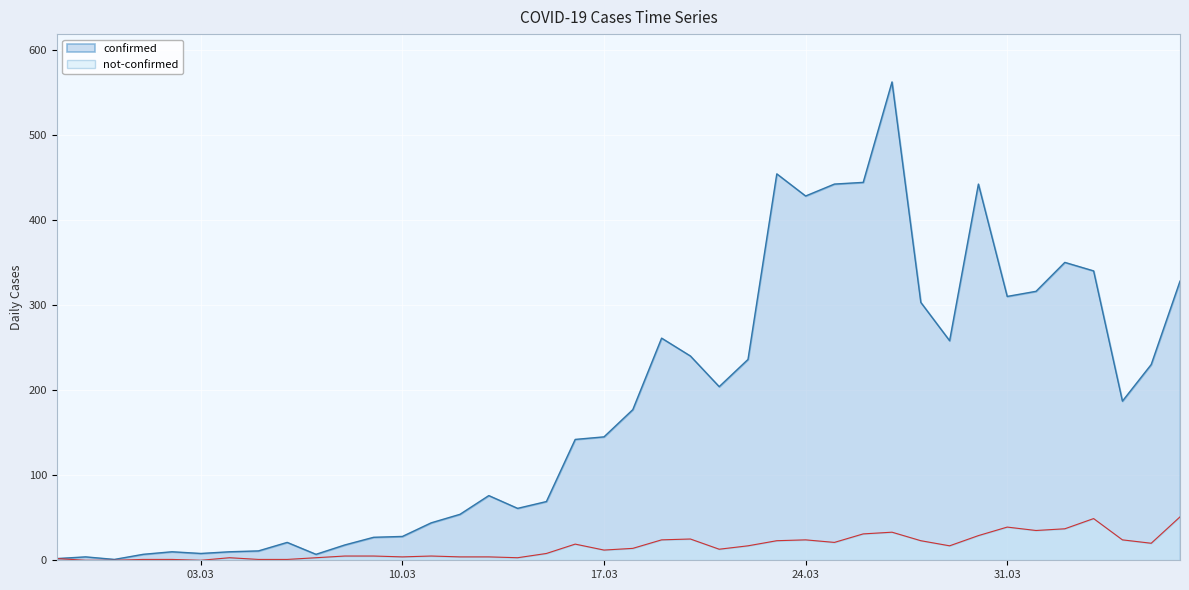

What is the sum of all confirmed values?

7257